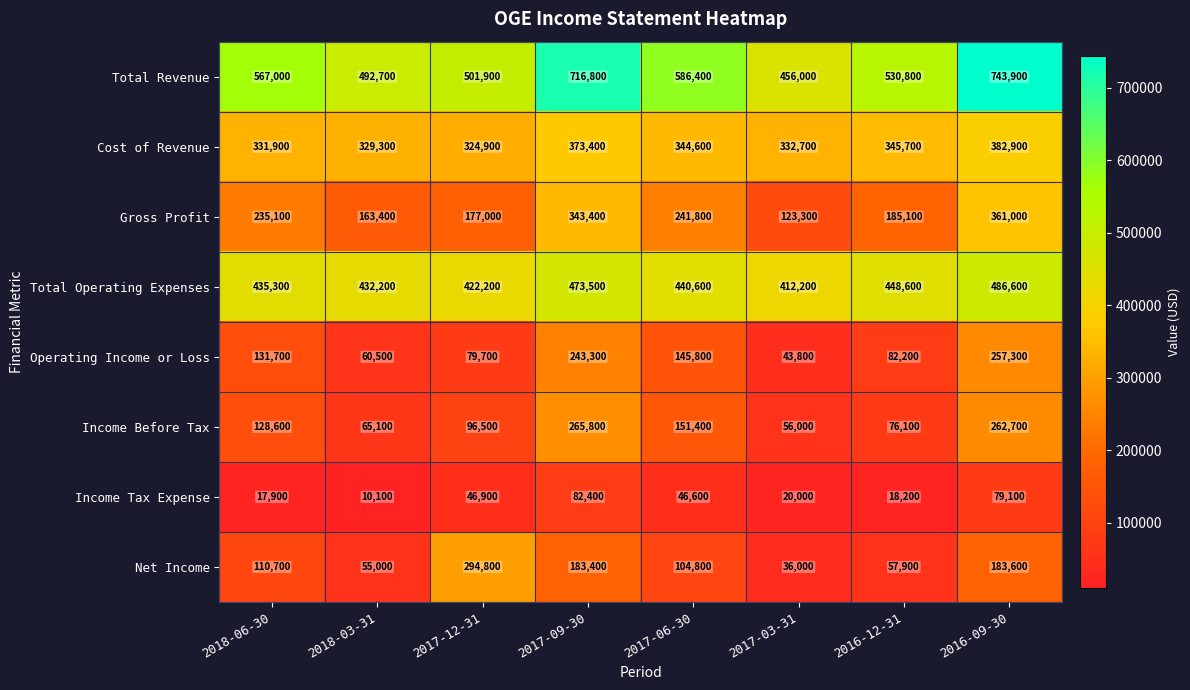

What is the sum of all Total Operating Expenses values?

3551200